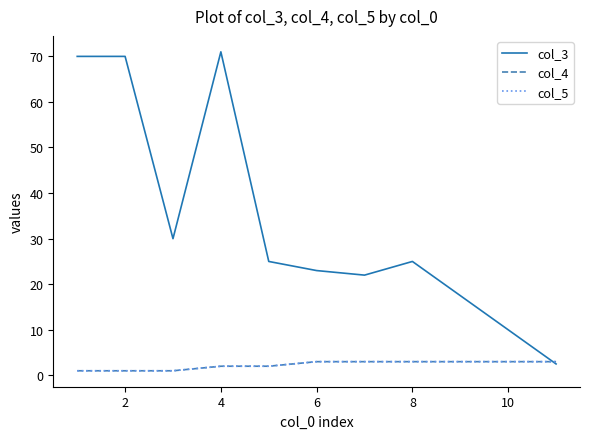

True or false: col_5 and col_4 cross at least once.

False